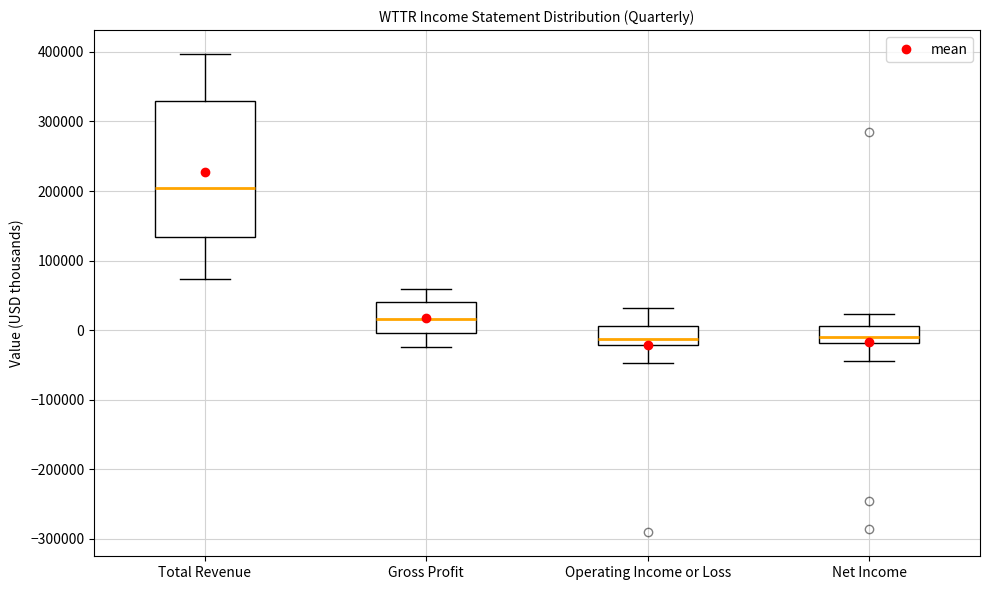

Where does the median line of the box for Total Revenue sit on the y-axis? The values are not printed on the chart, so give them approximately, as read against the axis.

200000